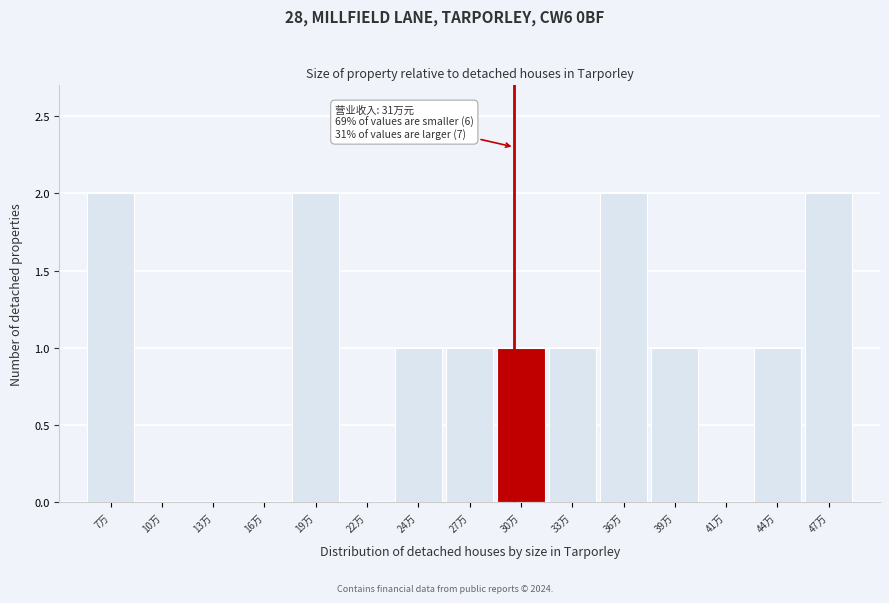

Reading right to left, list all the values displayed in this chart.

47万=2	44万=1	41万=0	39万=1	36万=2	33万=1	30万=1	27万=1	24万=1	22万=0	19万=2	16万=0	13万=0	10万=0	7万=2